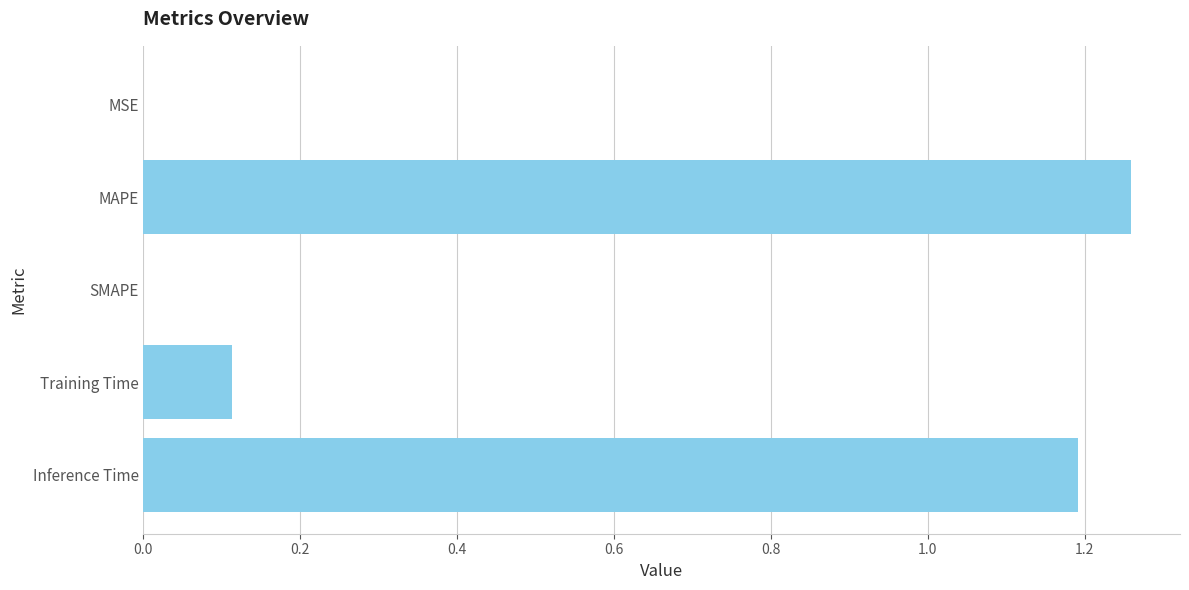

Between Training Time and MSE, which is larger?

Training Time